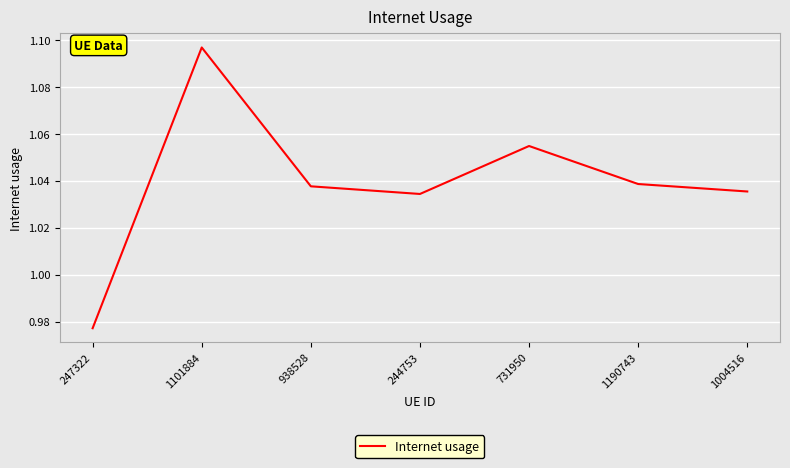

What position from the right is 1190743?

2